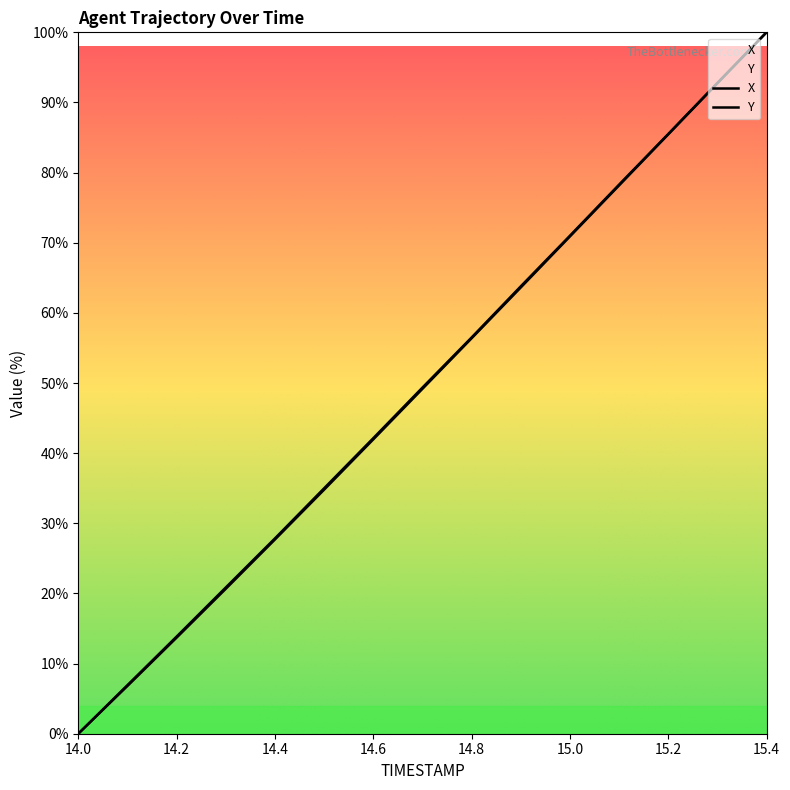

At which category is the sum across all series the highest?

15.4